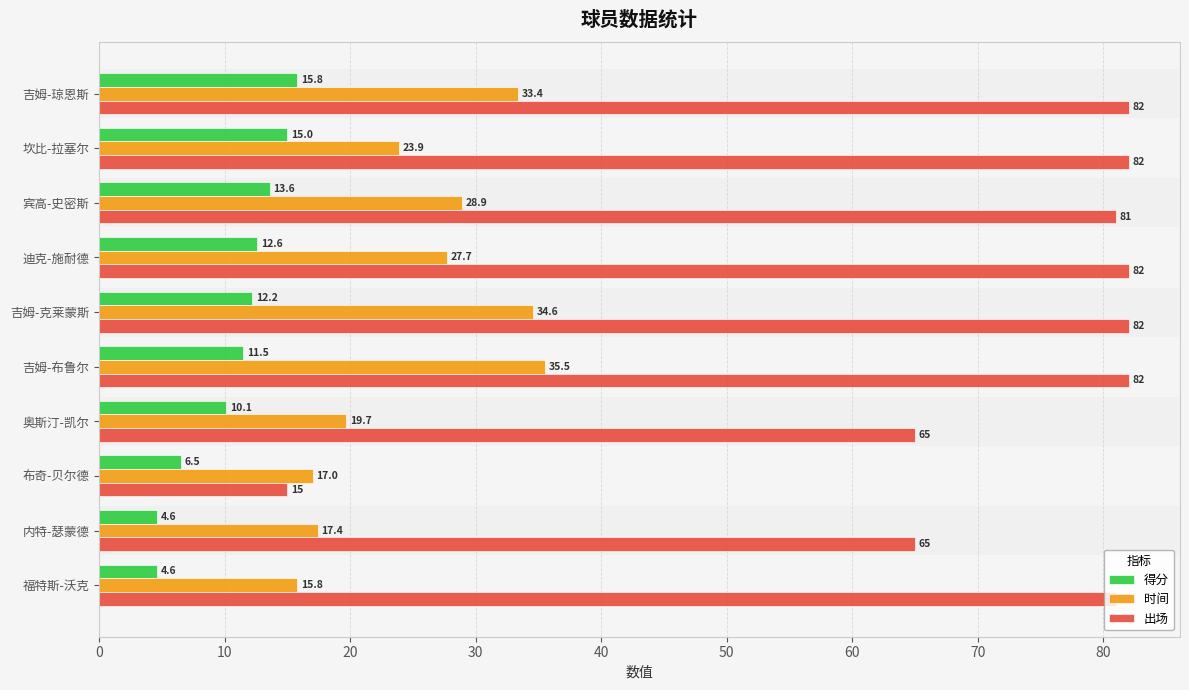

What is the sum of all 得分 values?

106.5